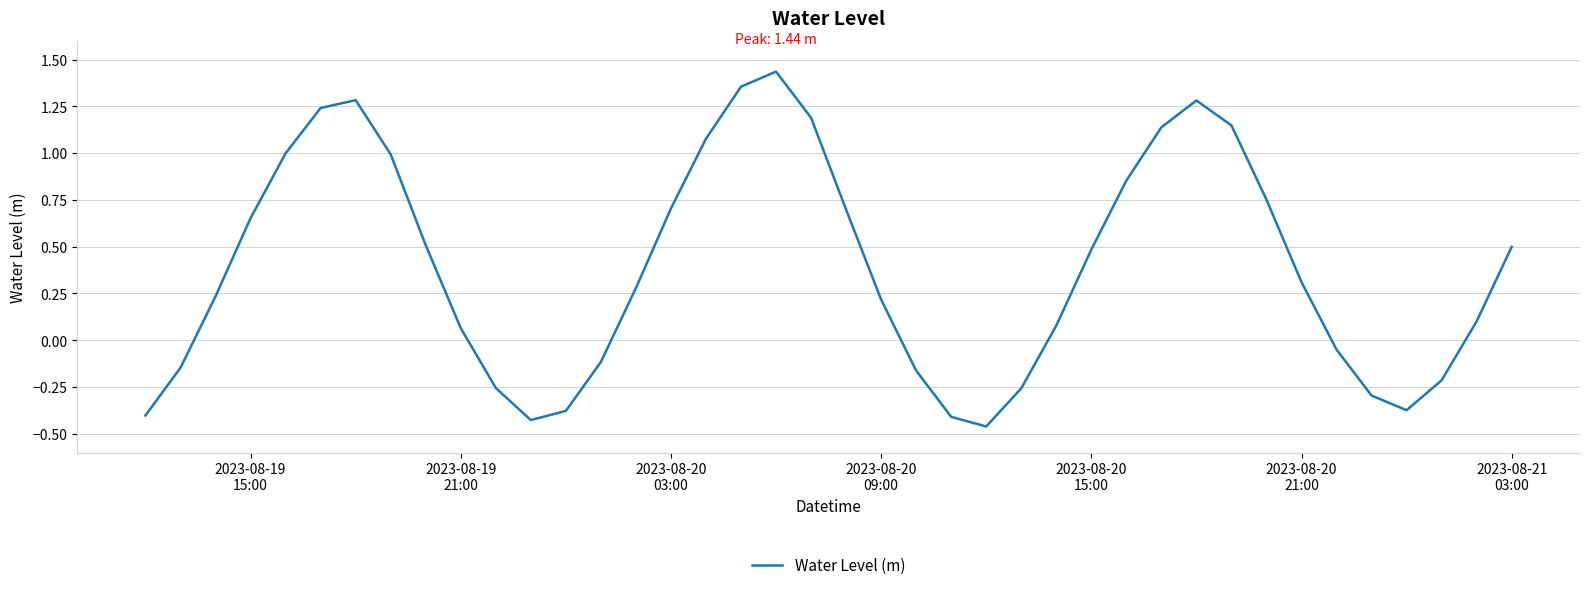

What is the difference between the maximum and minimum values?

1.9